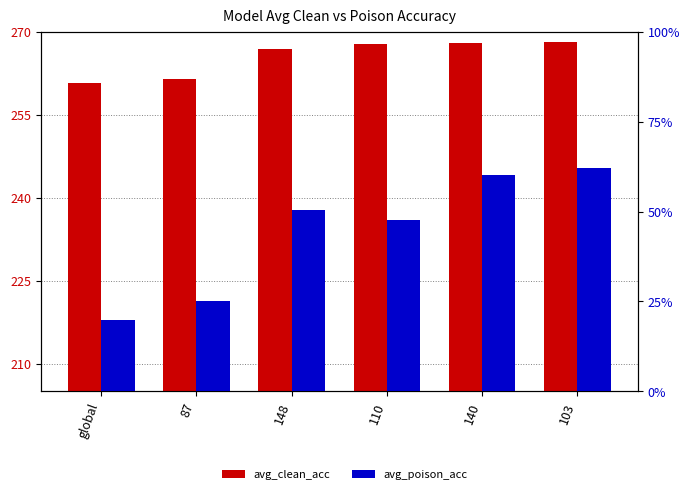

At which label is avg_poison_acc closest to 41?

110